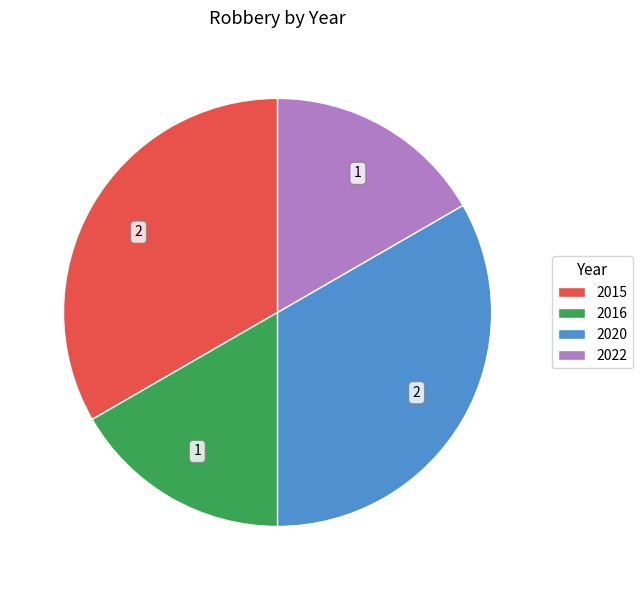

Combined, do 2022 and 2016 account for over 50%?

No